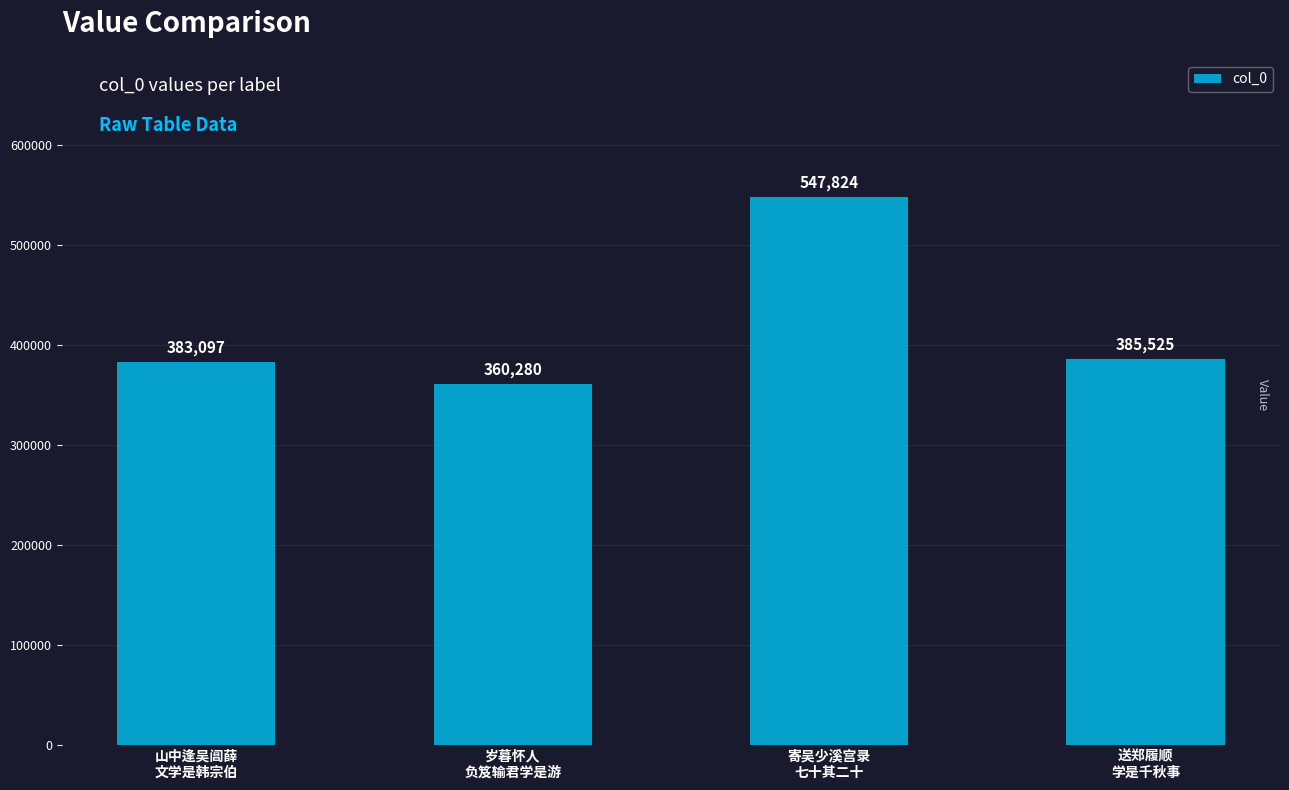

What is the value of the 1st bar from the left?

383097